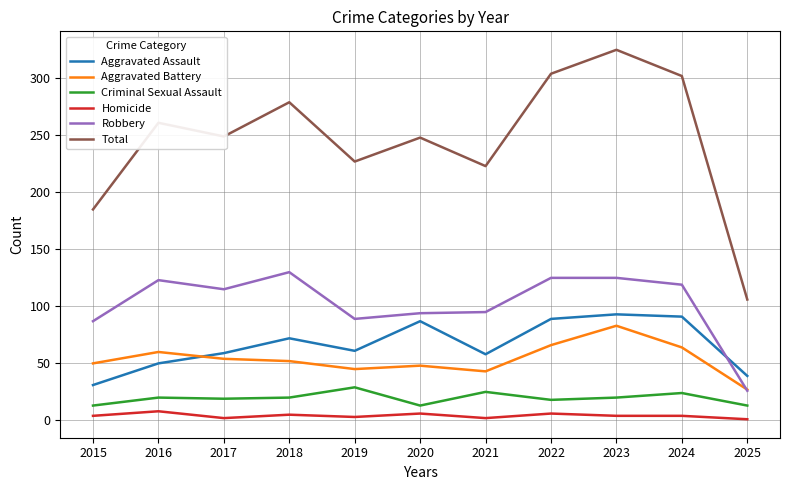

In Criminal Sexual Assault, how many points are lower than both neighbors (excluding endpoints)?

3